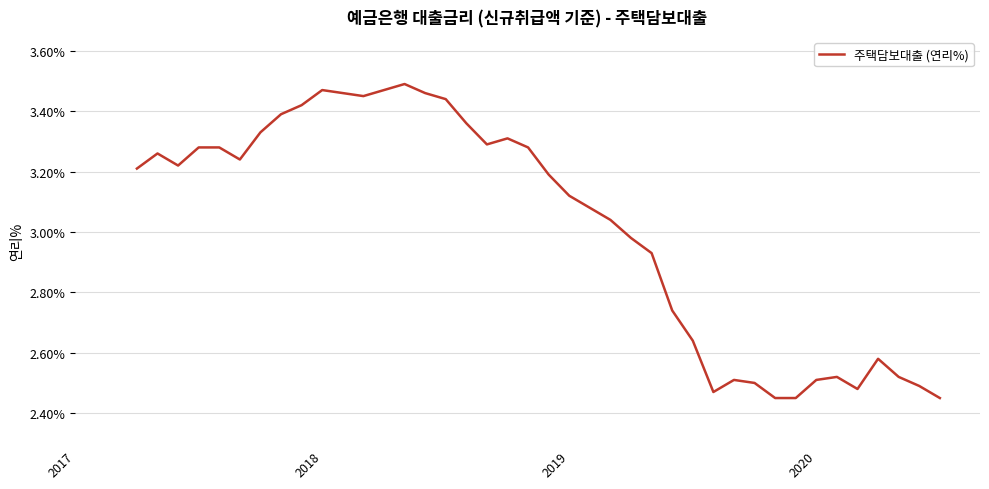

How many points are higher than both their immediate neighbors (excluding endpoints)?

7